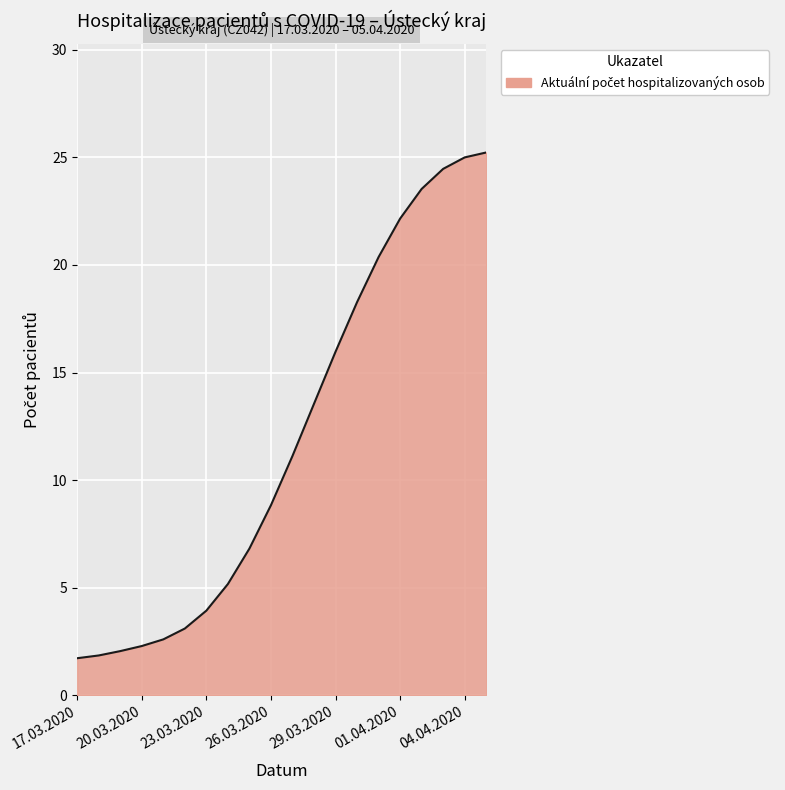

What is the maximum value shown in the chart?

25.2